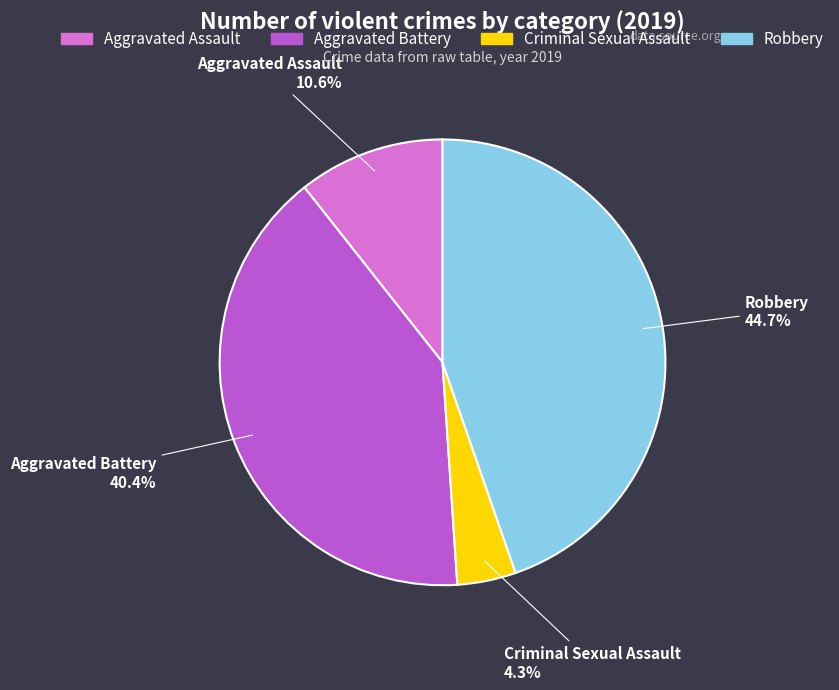

Is there a majority slice in this chart?

No